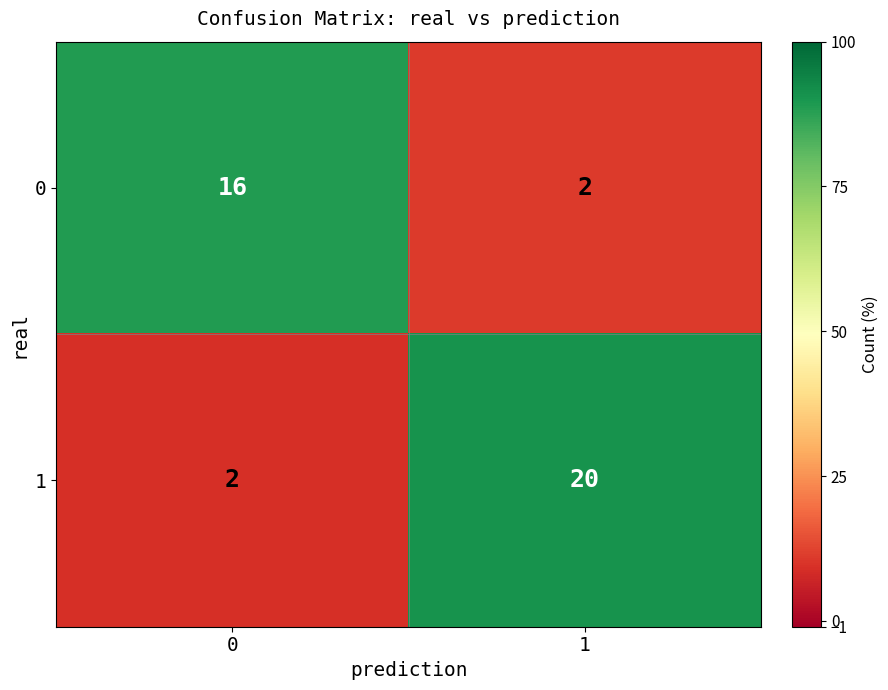

Which series has the largest range (max minus min)?

1